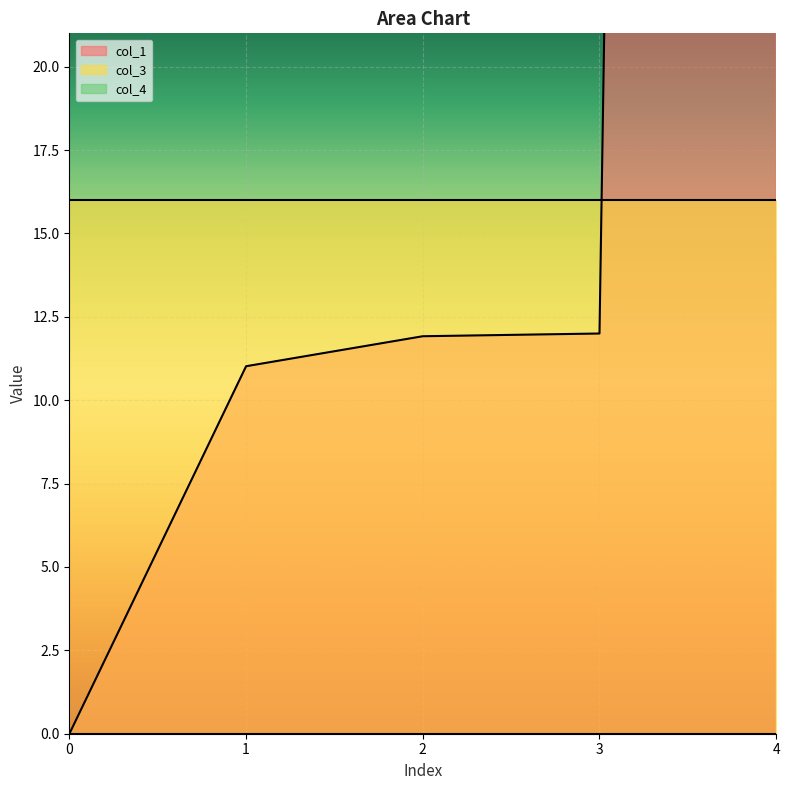

Reading left to right, extract all data points from this chart.

col_1: 0=0.0	1=11.0	2=11.9	3=12.0	4=349.1
col_3: 0=16.0	1=16.0	2=16.0	3=16.0	4=16.0
col_4: 0=0.0	1=0.0	2=0.0	3=0.0	4=0.0